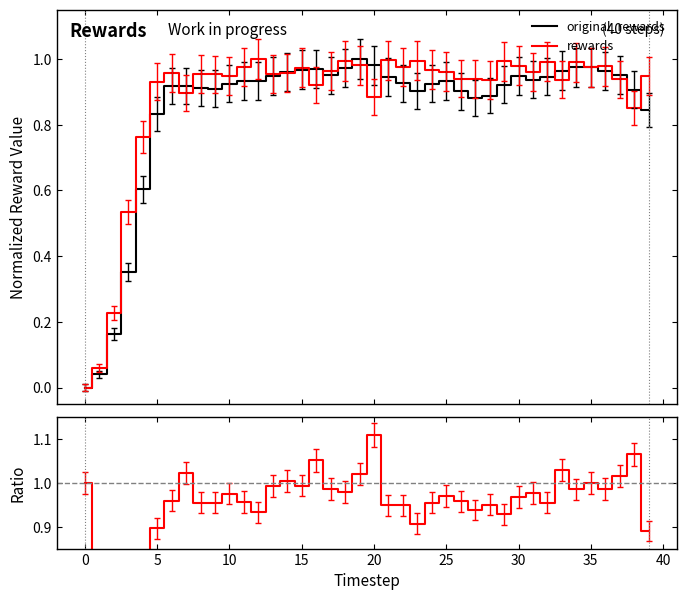

What is the sum of all original_rewards values?

33.8